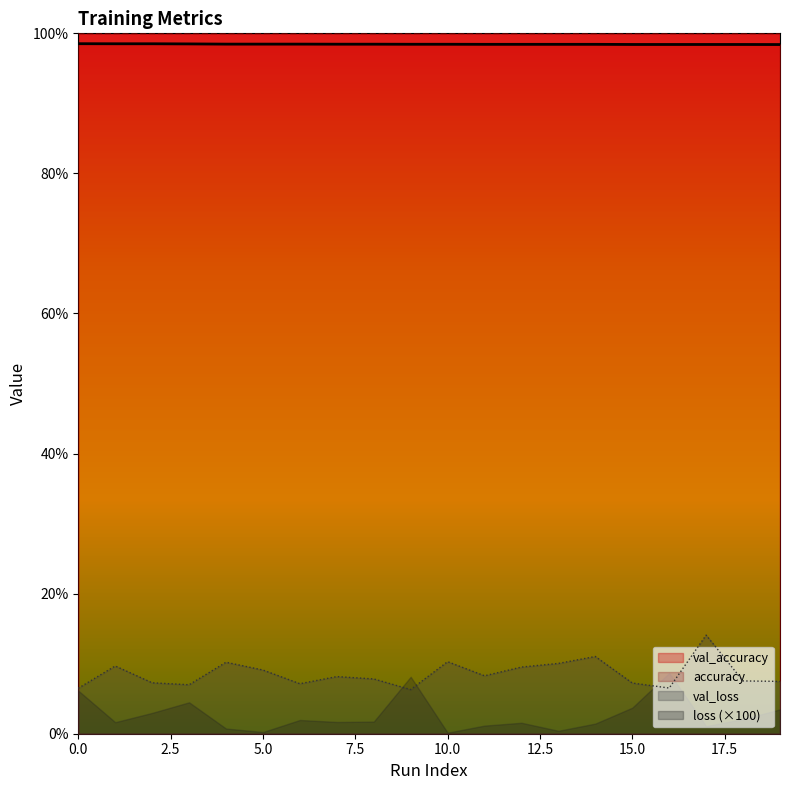

What value does the val_accuracy series have at 11?

1.0